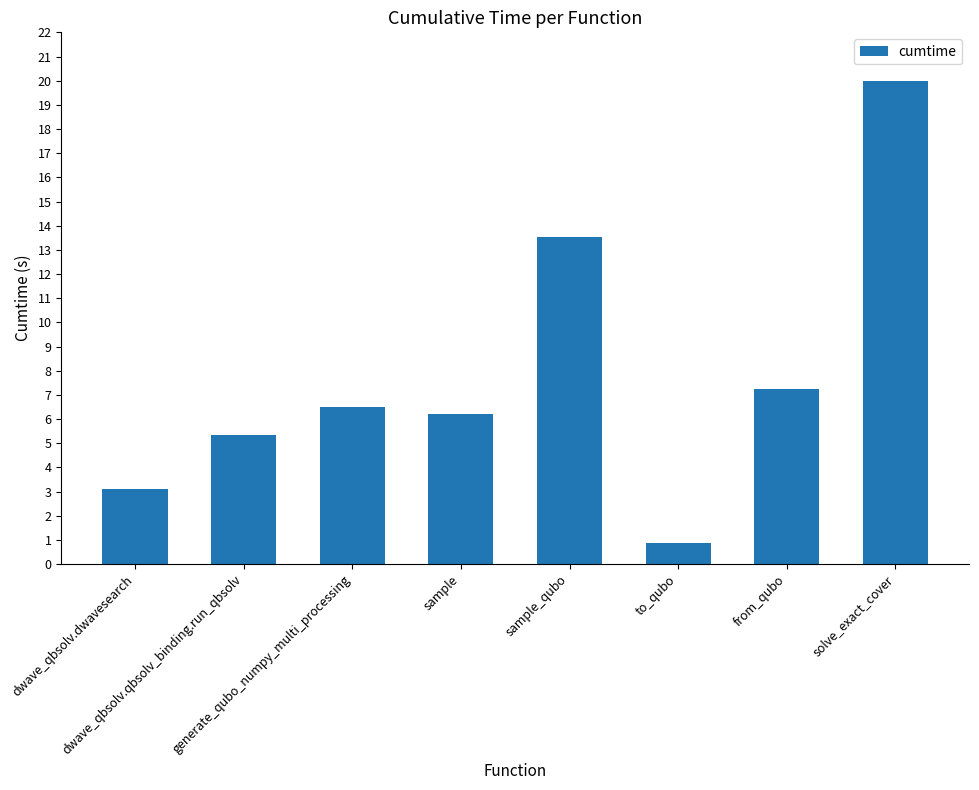

What is the difference between the second highest and second lowest values?

10.4